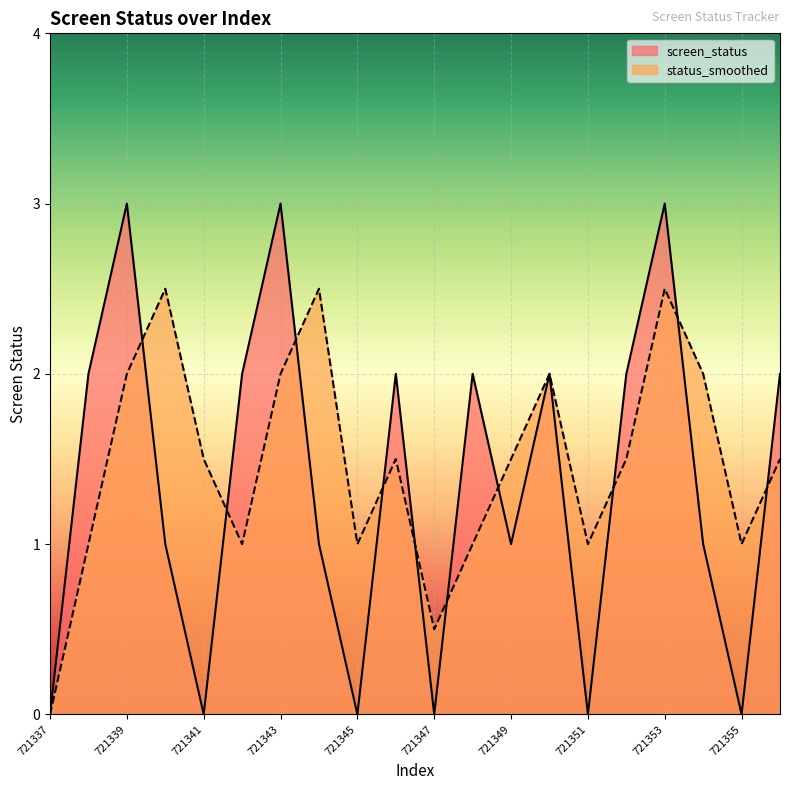

What is the difference between the maximum and second lowest values in the screen_status series?

3.0